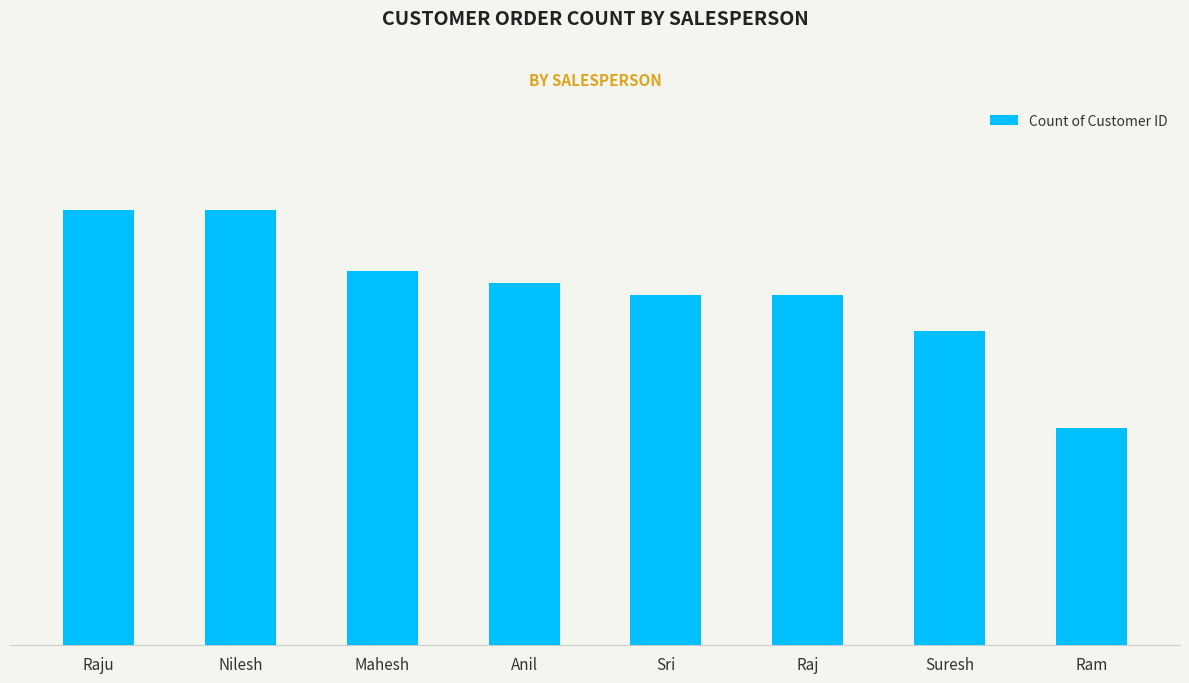

Does the chart contain any negative values?

No